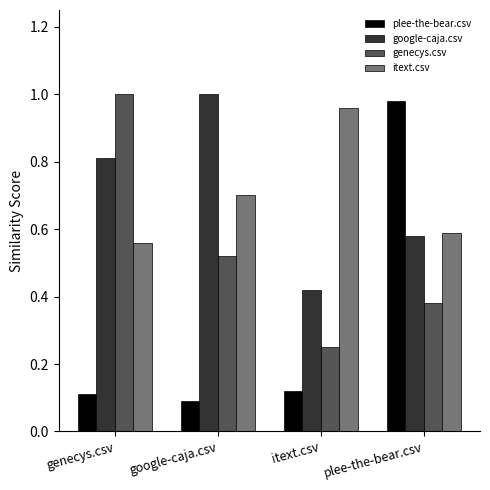

Which category has the highest value in the genecys.csv series?

genecys.csv